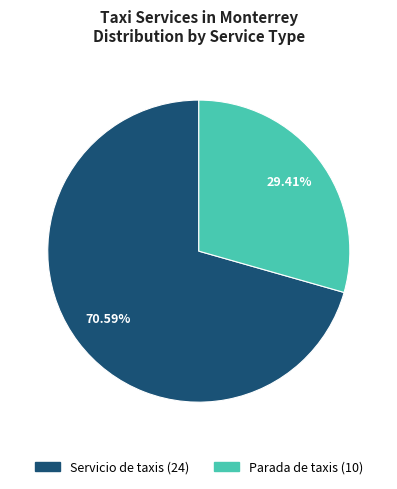

What is the largest slice in the pie chart?

Servicio de taxis